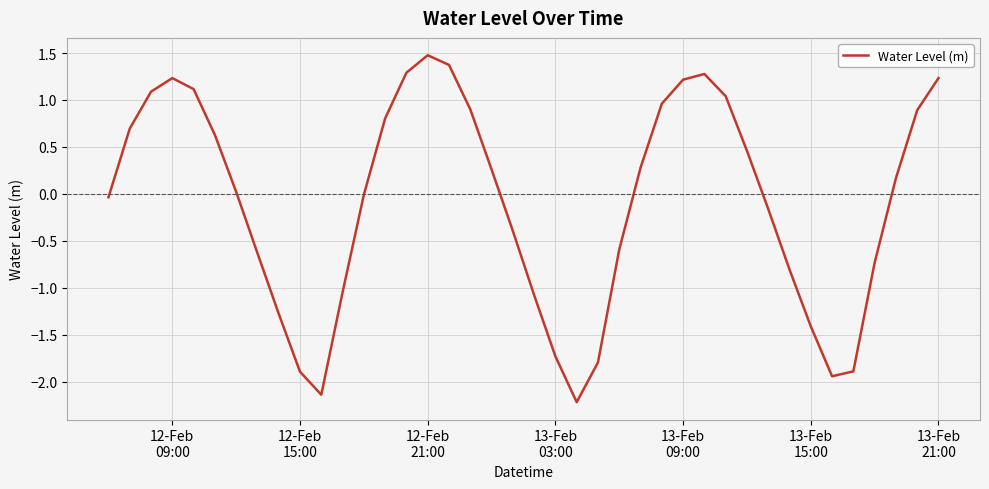

What is the smallest value displayed?

-2.2